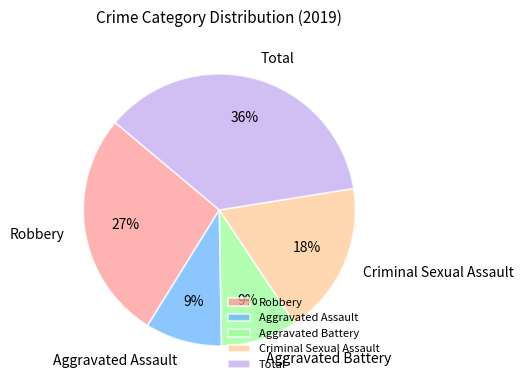

How many segments does this pie chart have?

5